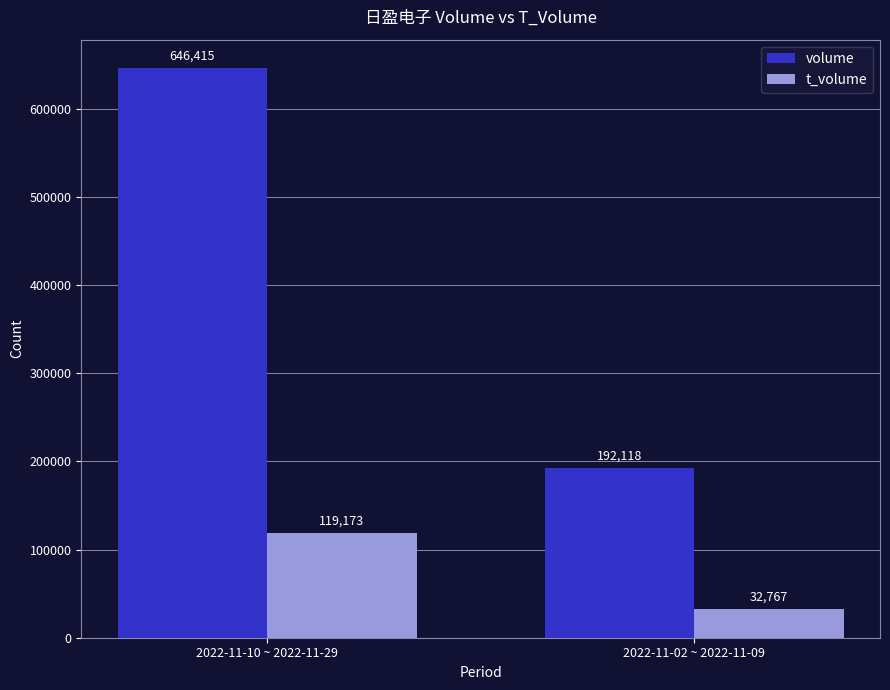

What are all the series names shown in the legend?

volume, t_volume